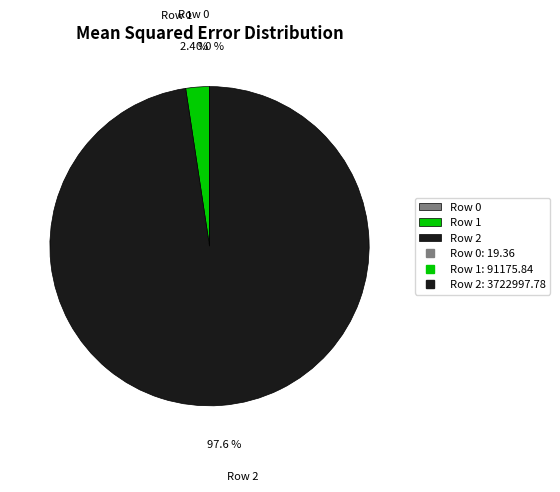

What percentage do Row 2 and Row 1 together represent?

100.0%